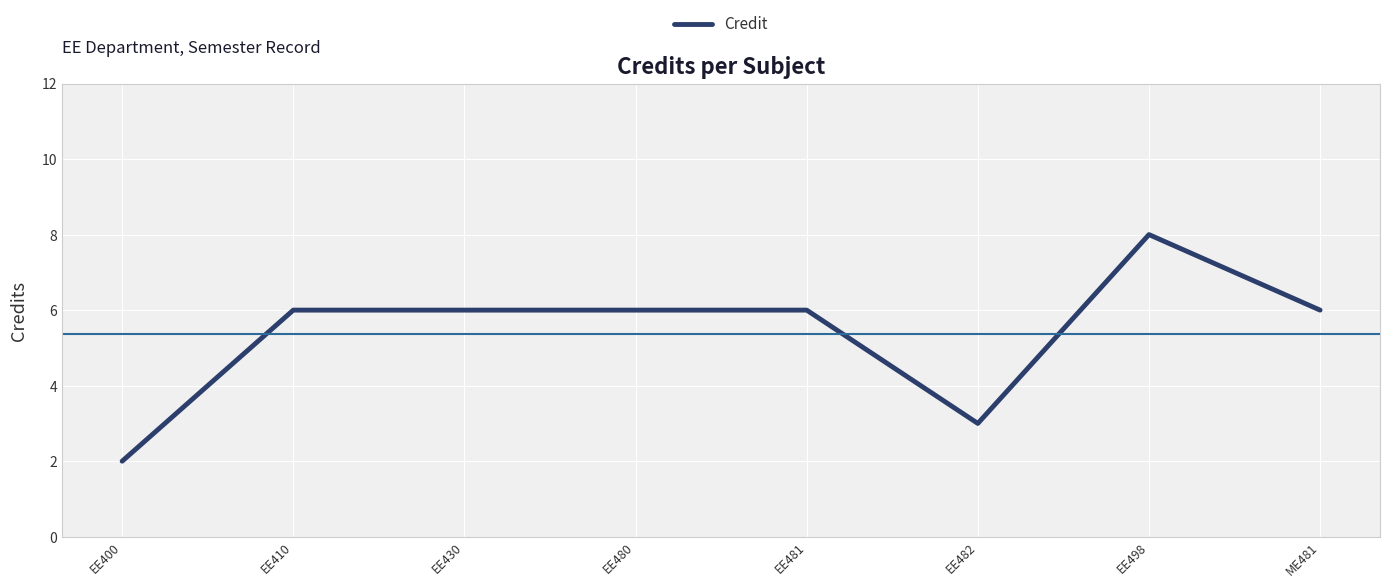

Reading left to right, transcribe all the data shown in this chart.

EE400=2	EE410=6	EE430=6	EE480=6	EE481=6	EE482=3	EE498=8	ME481=6